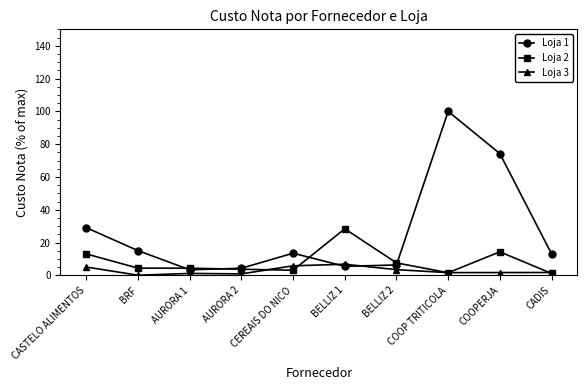

Which label corresponds to the largest value in the chart?

COOP TRITICOLA